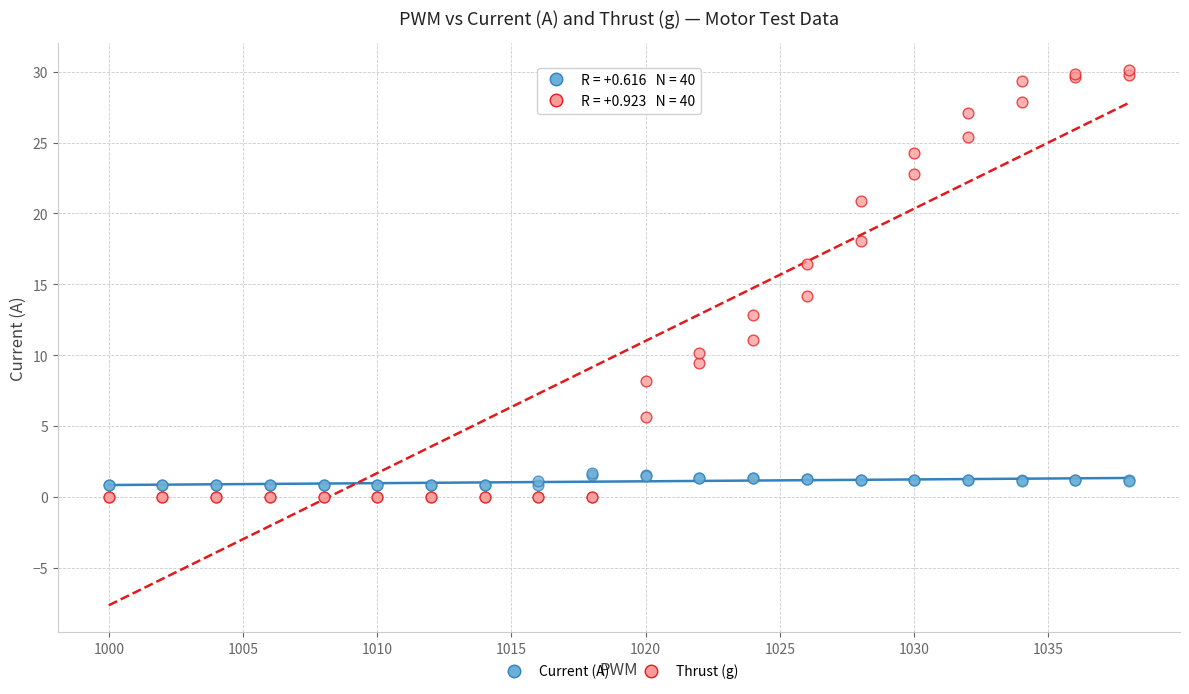

Which series contains the highest Y value?

Thrust (g)